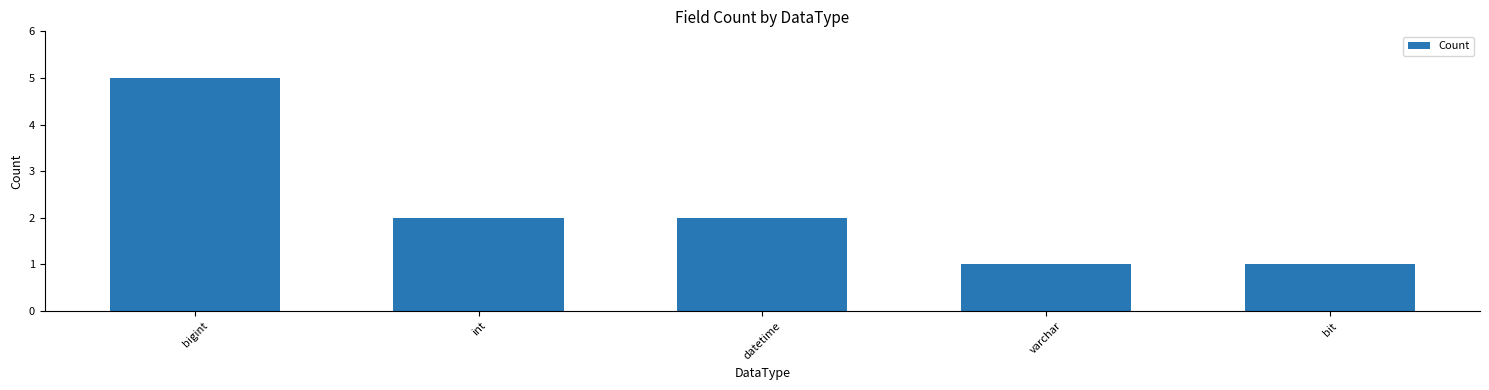

What is the sum of all values?

11